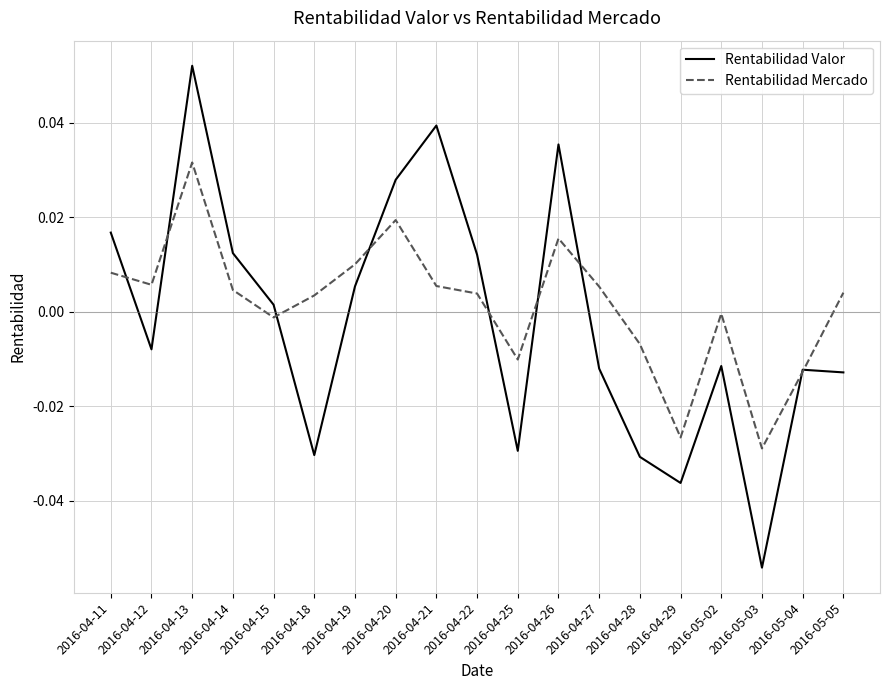

At which label does Rentabilidad Mercado reach its minimum?

2016-05-03